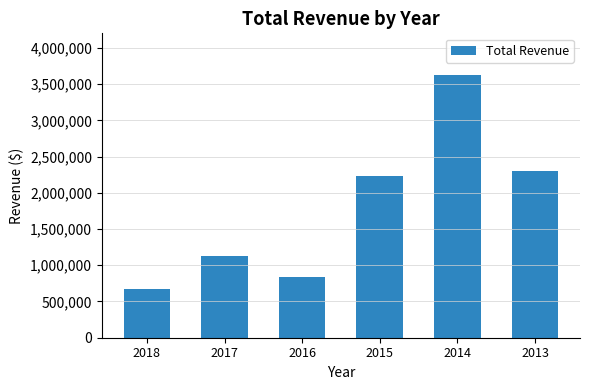

Reading right to left, transcribe all the data shown in this chart.

2013=2304400	2014=3631700	2015=2234500	2016=839600	2017=1124800	2018=665700